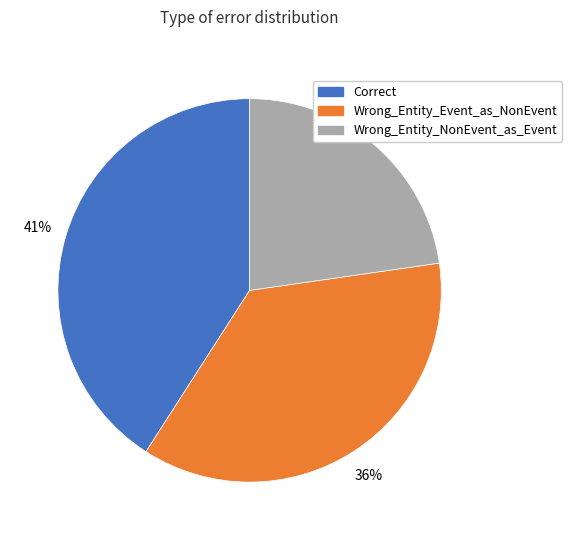

To the nearest percent, what is the difference between the largest and smallest slice percentages?

18%